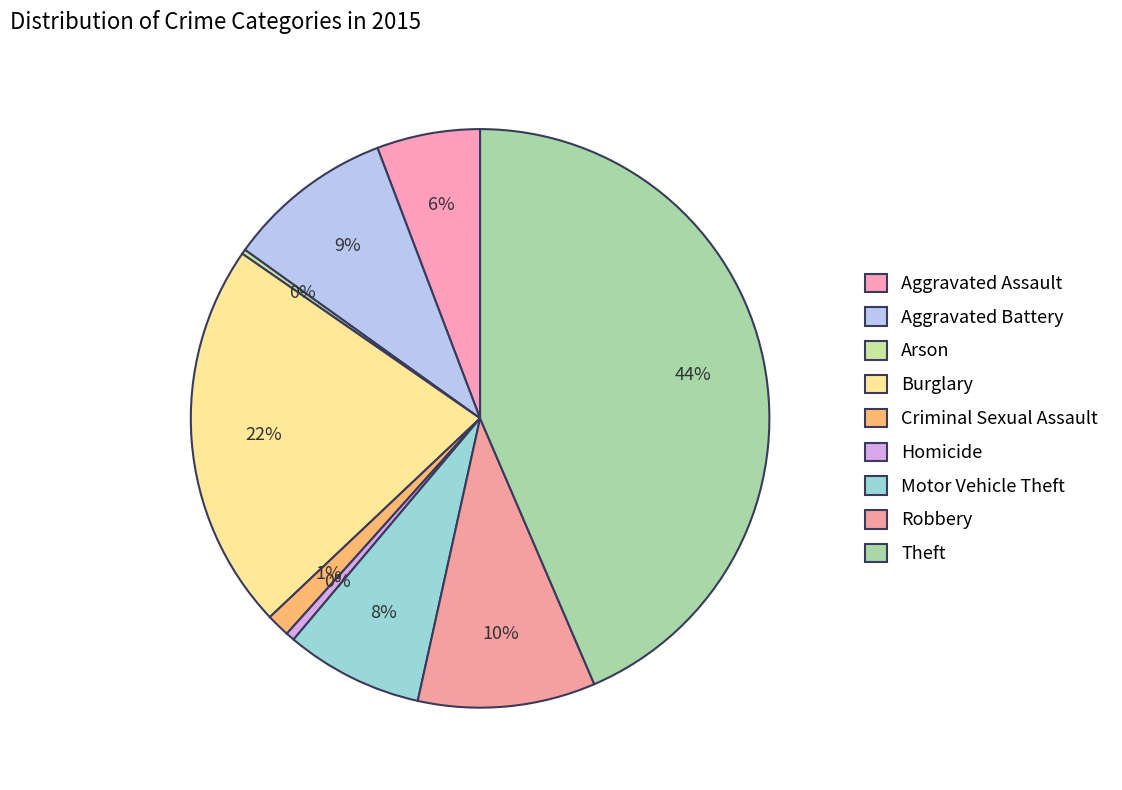

Count the number of slices in the pie.

9